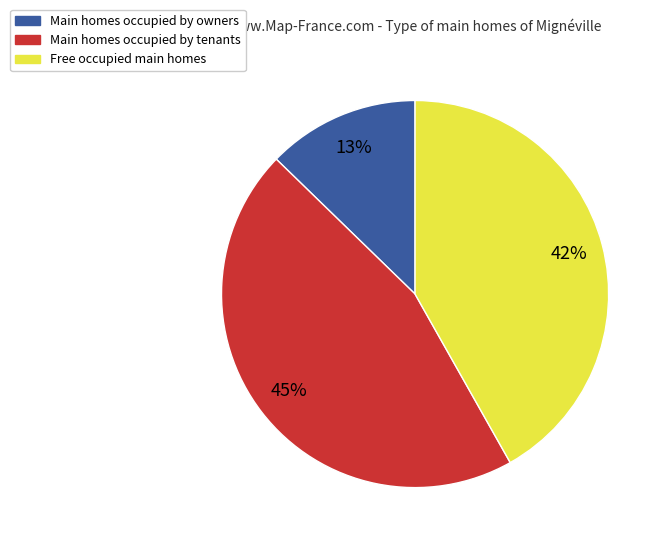

To the nearest percent, what is the combined percentage of Main homes occupied by owners and Main homes occupied by tenants?

58%